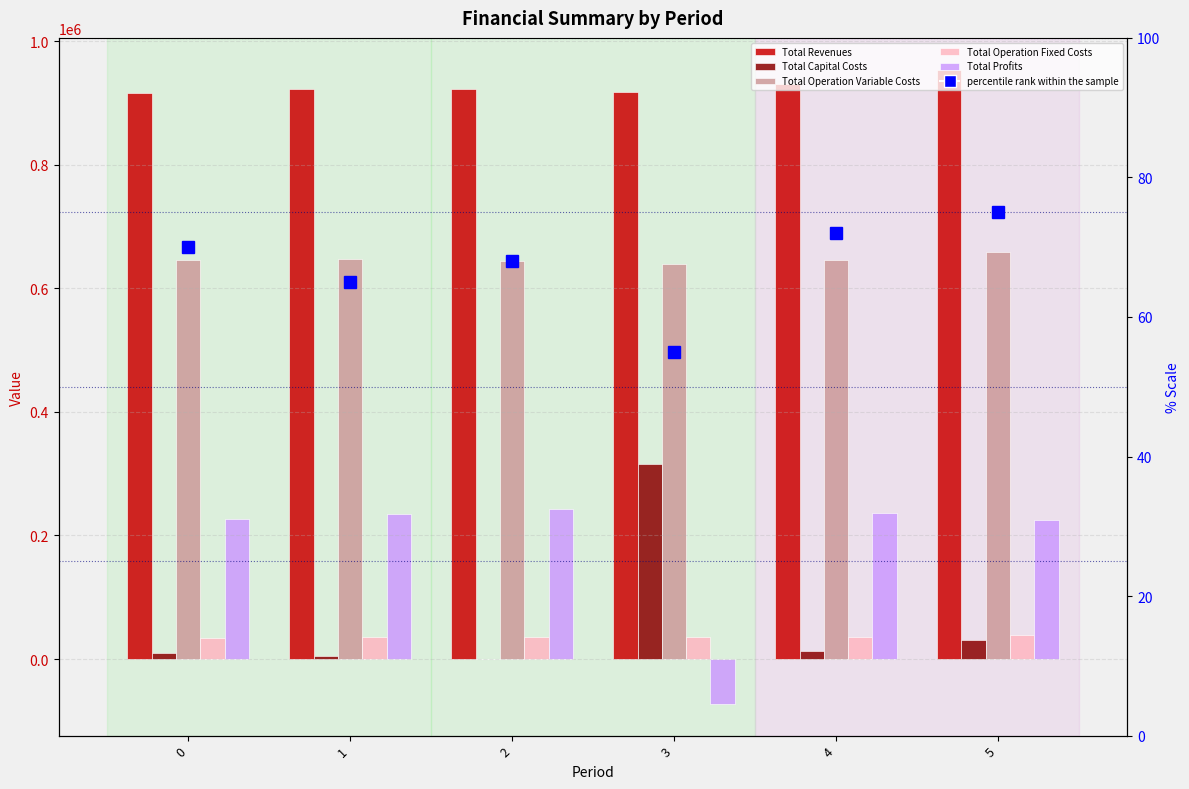

What is the difference between the second highest and second lowest values in the Total Capital Costs series?

26624.0